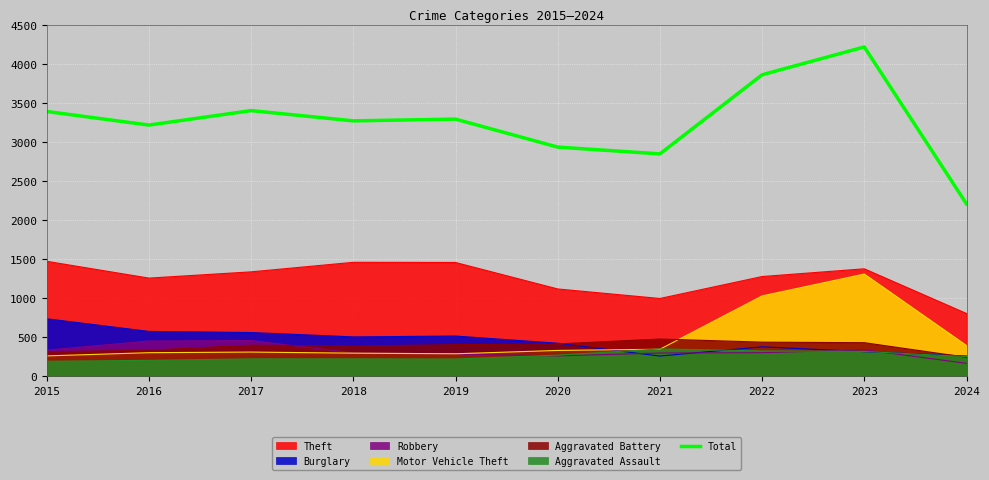

Which has a higher value, 2022 or 2021?

2022